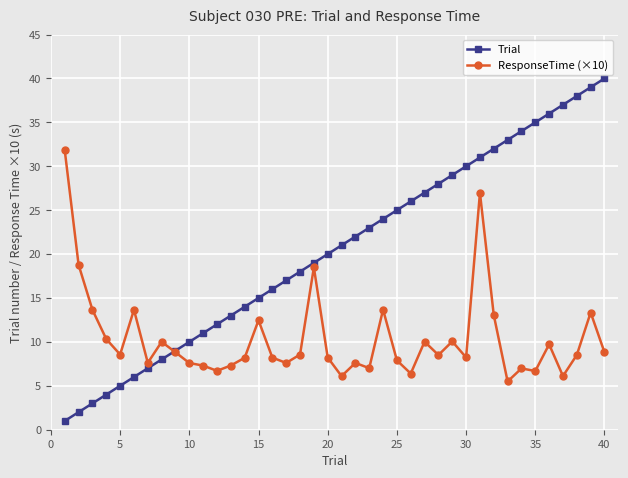

How many data points does each series have?

40